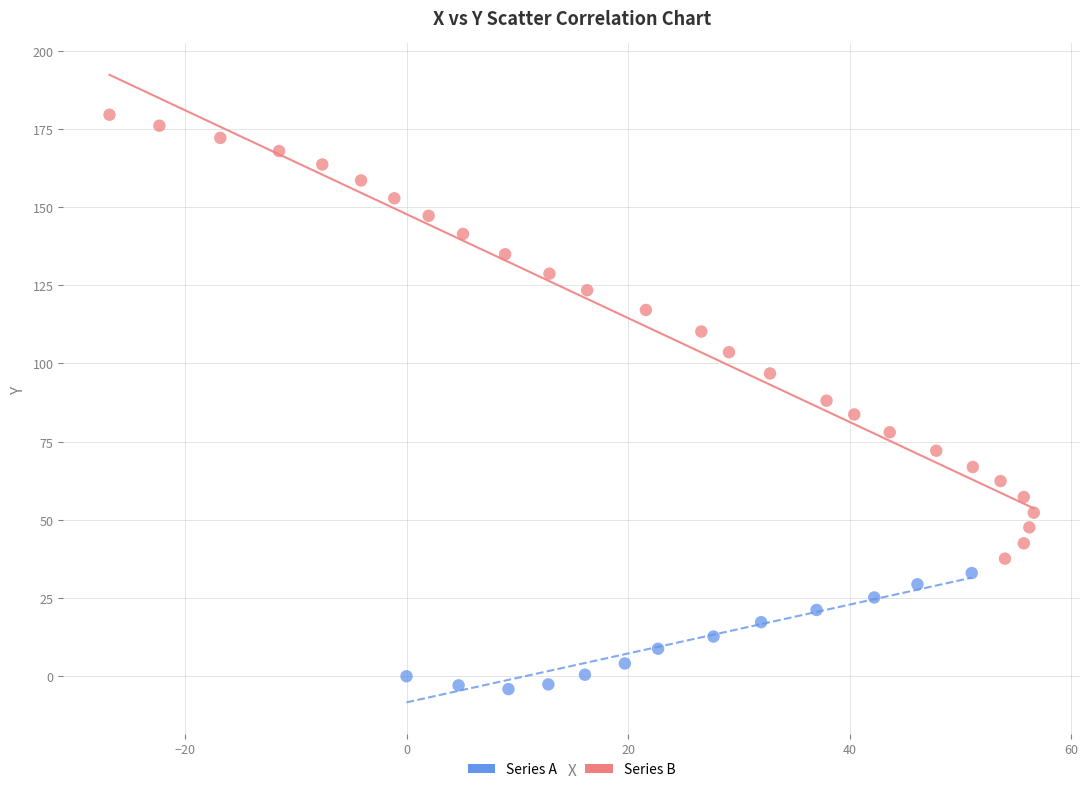

What are all the series names shown in the legend?

Series A, Series B